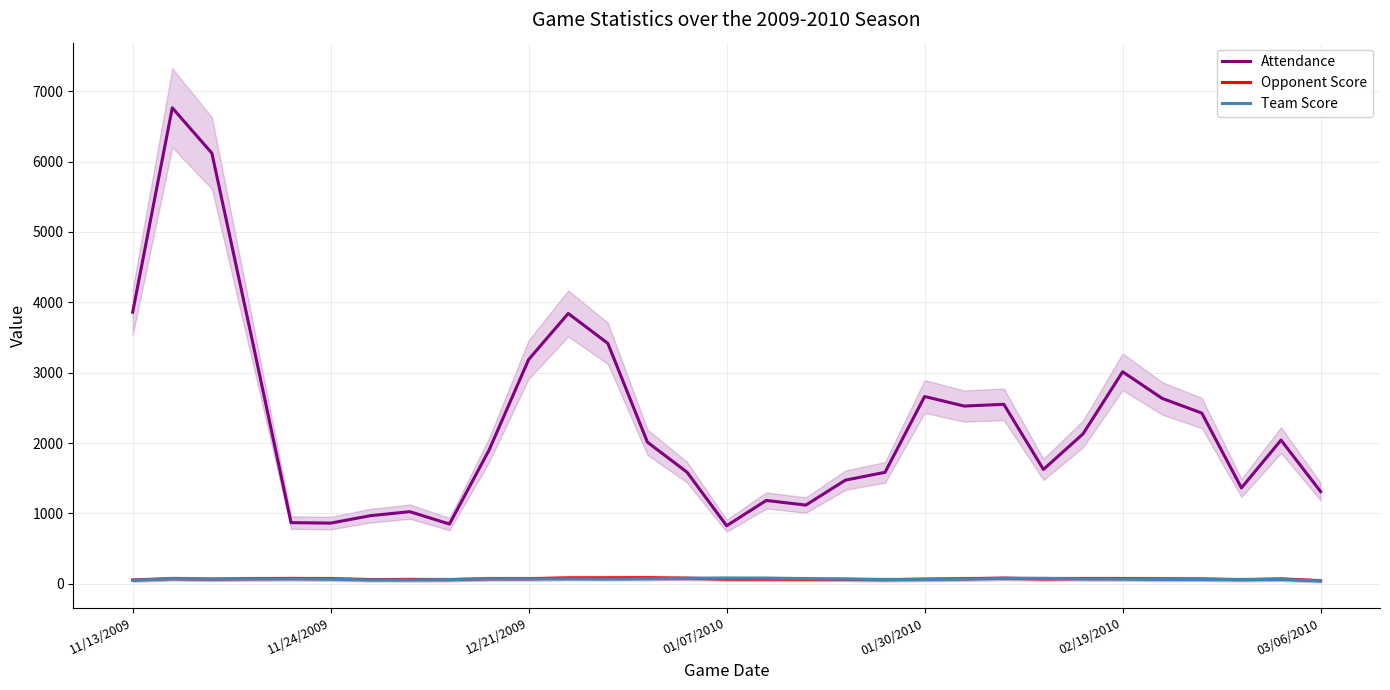

True or false: Attendance and Opponent Score cross at least once.

False